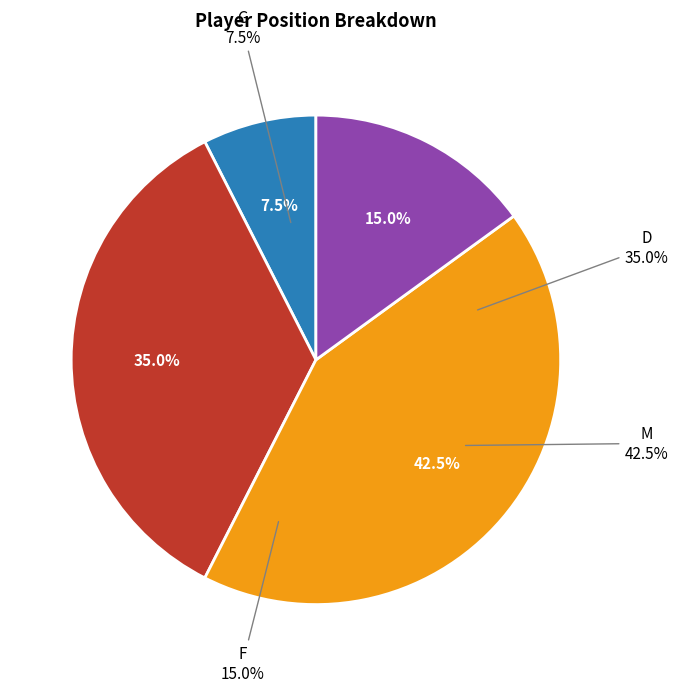

Is G the majority of the pie?

No